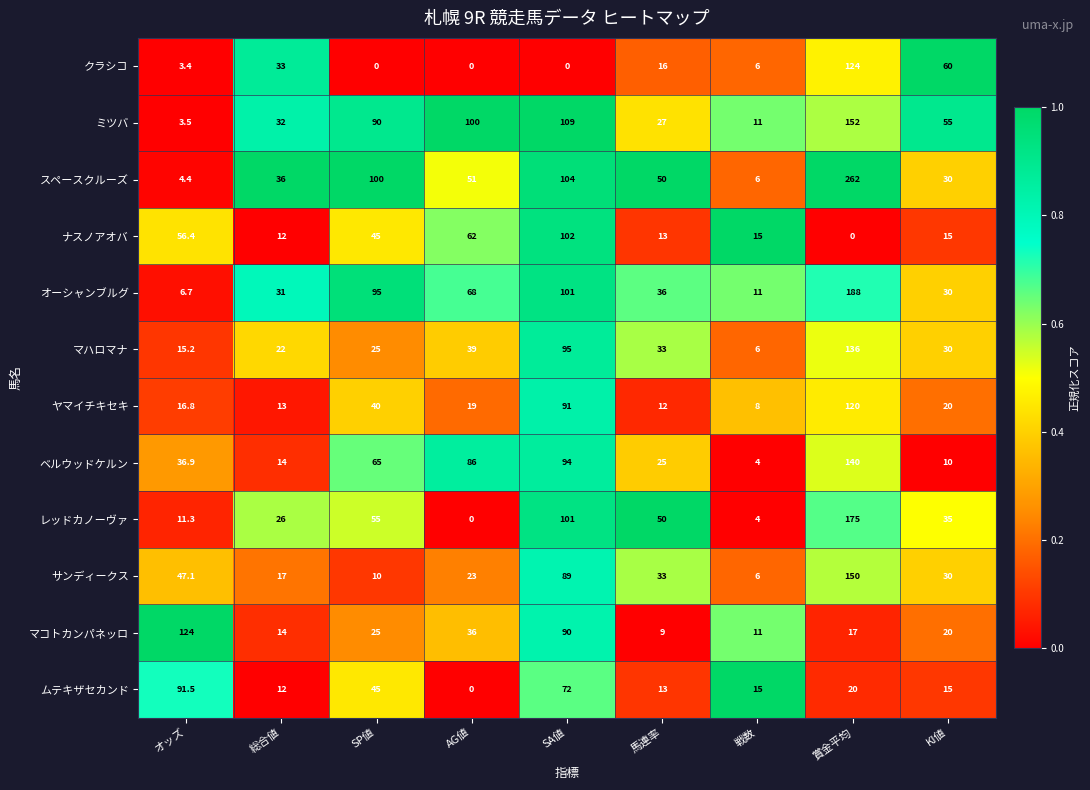

Rank the categories by ミツバ value from lowest to highest.

オッズ, 戦数, 馬連率, 総合値, KI値, SP値, AG値, SA値, 賞金平均